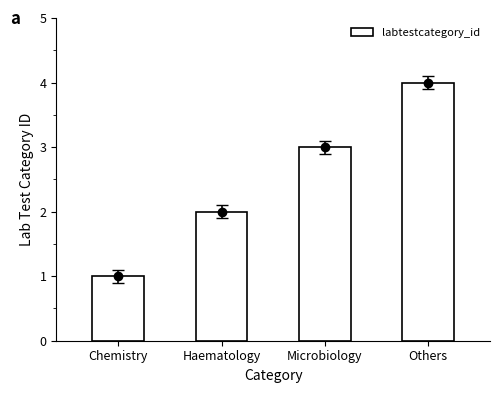

Between Microbiology and Others, which is larger?

Others